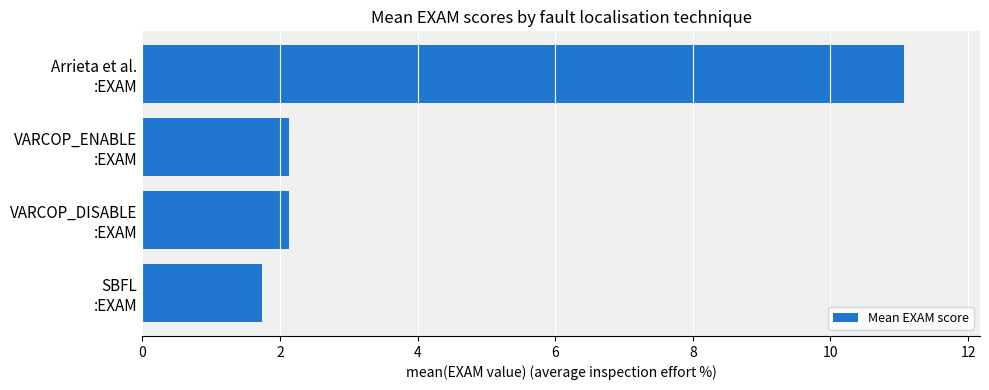

What is the difference between the second highest and minimum values?

0.4